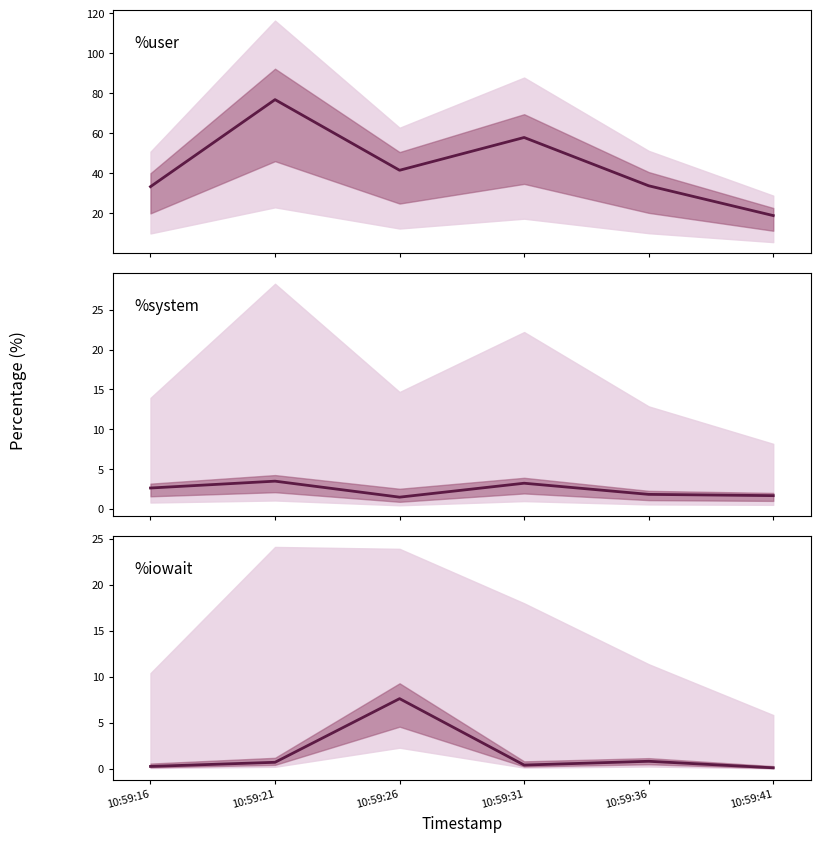

In %iowait, how many points are higher than both neighbors (excluding endpoints)?

2